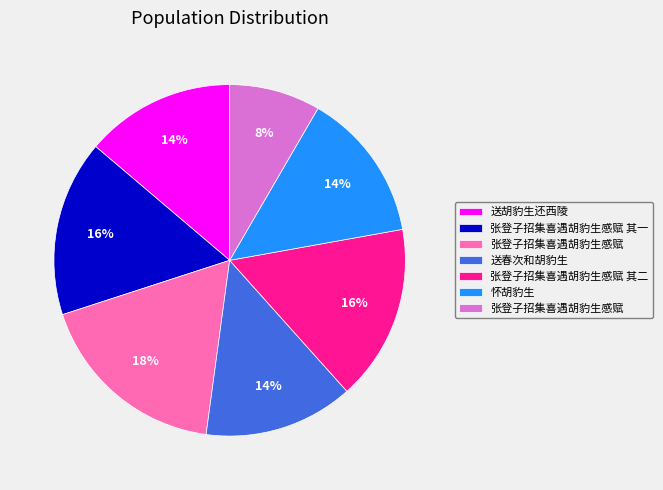

To the nearest percent, what is the average slice percentage?

14%